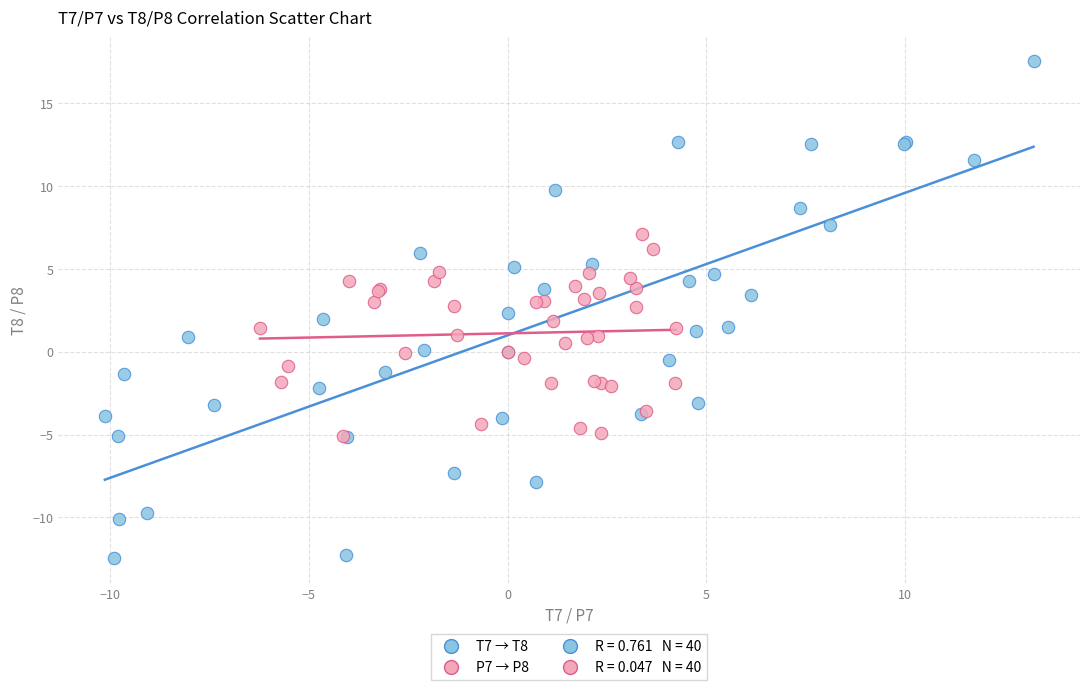

Which series contains the lowest Y value?

T7 → T8